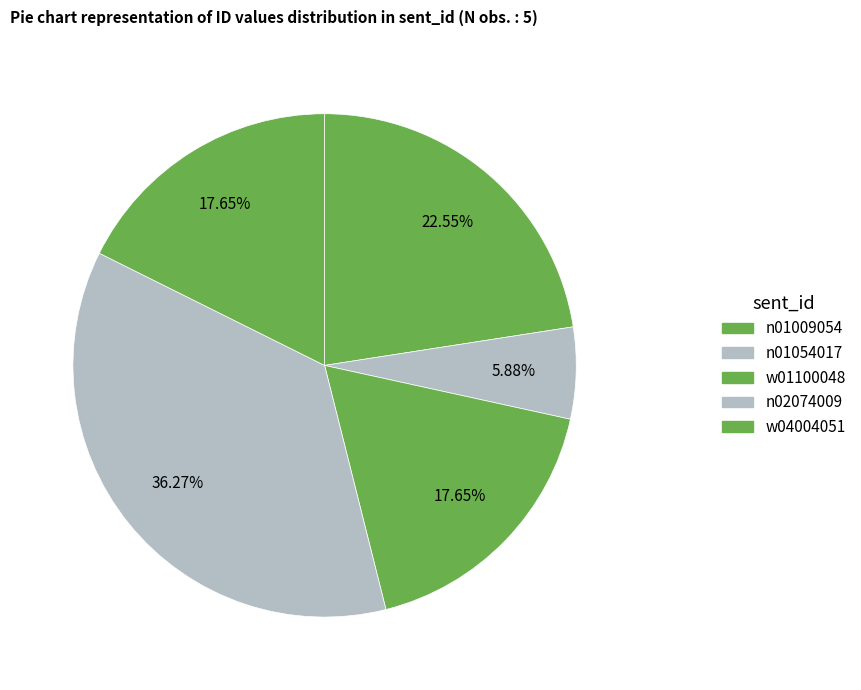

Which category has the biggest portion of the pie?

n02074009